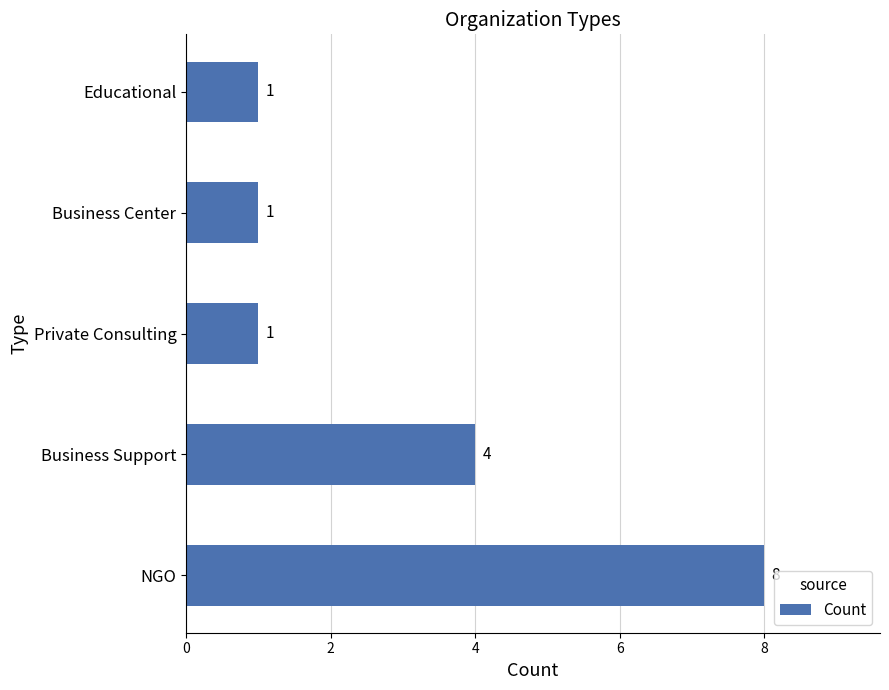

Where is the data nearest to the value 4?

Business Support